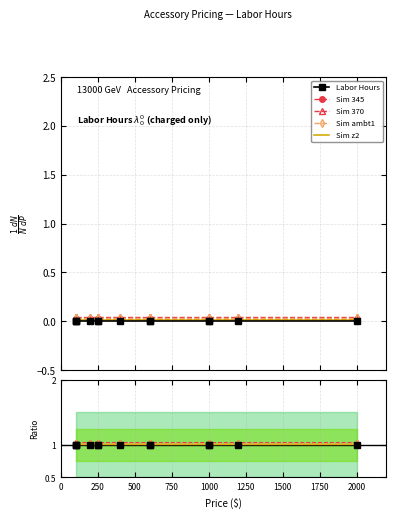

True or false: Sim ambt1 and Sim z2 cross at least once.

False